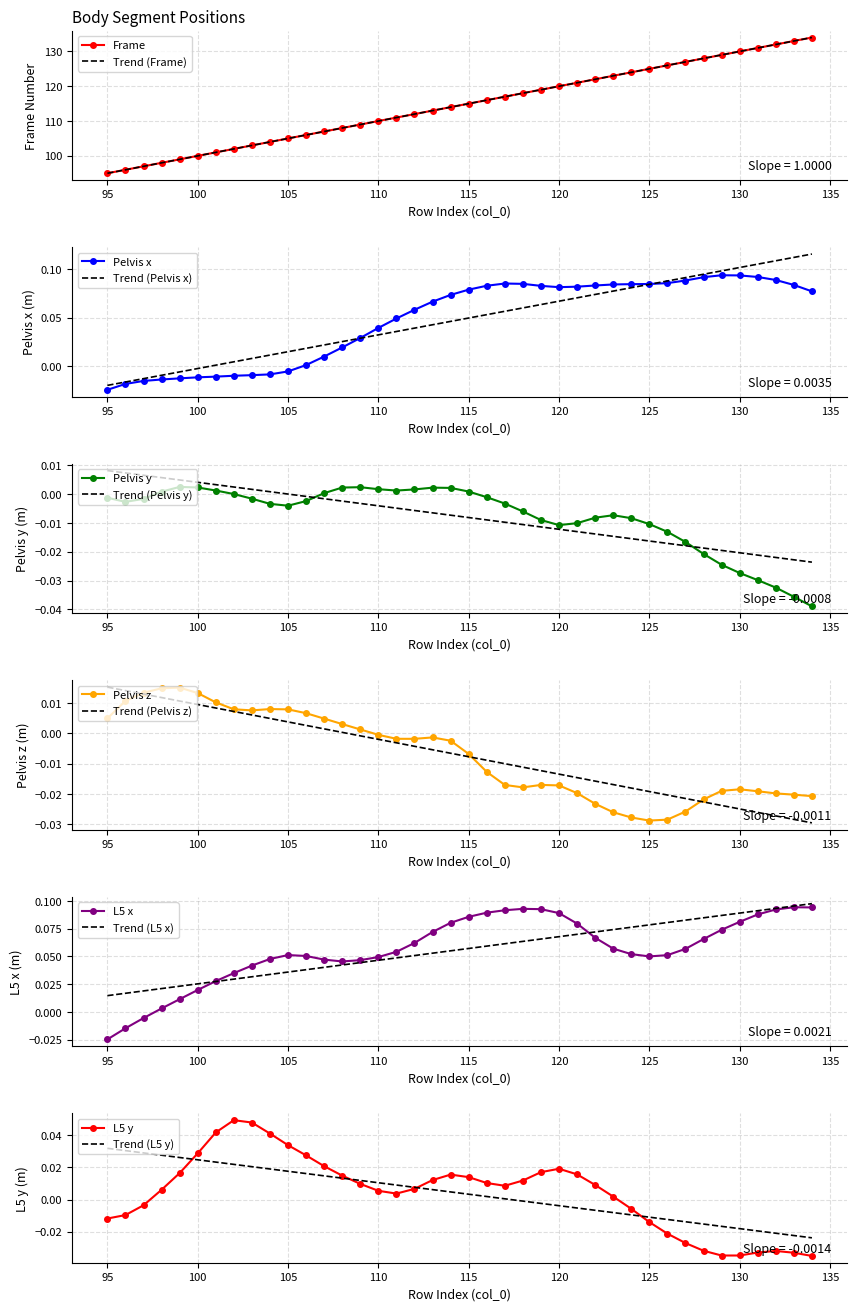

How many values in the Pelvis x series are below 0?

11